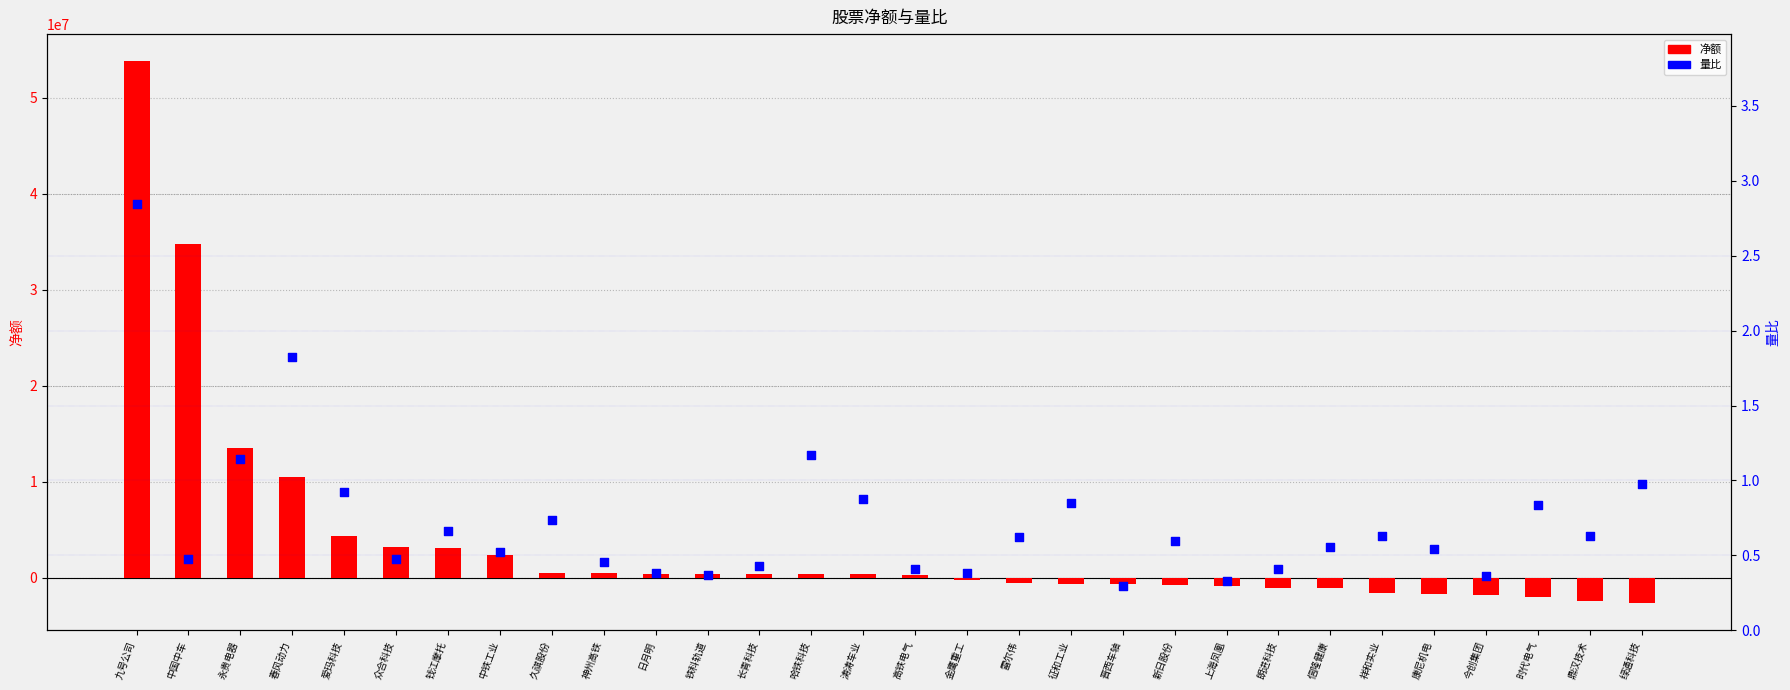

At which category is the sum across all series the highest?

九号公司